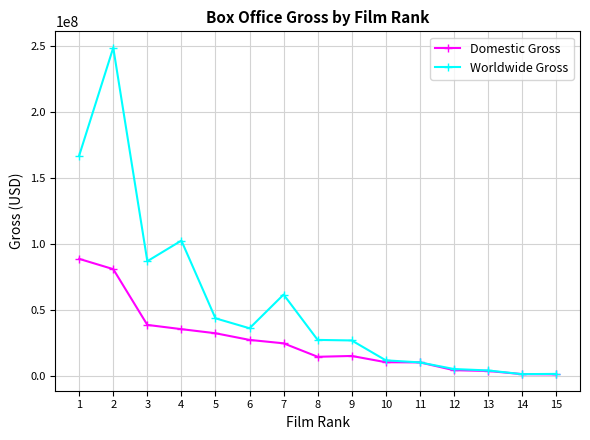

What is the difference between the maximum and second lowest values in the Worldwide Gross series?

246867236